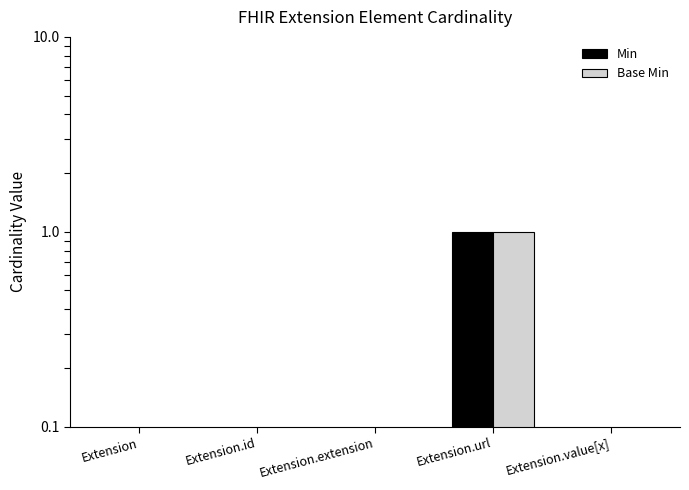

At which label is Base Min closest to 0?

Extension